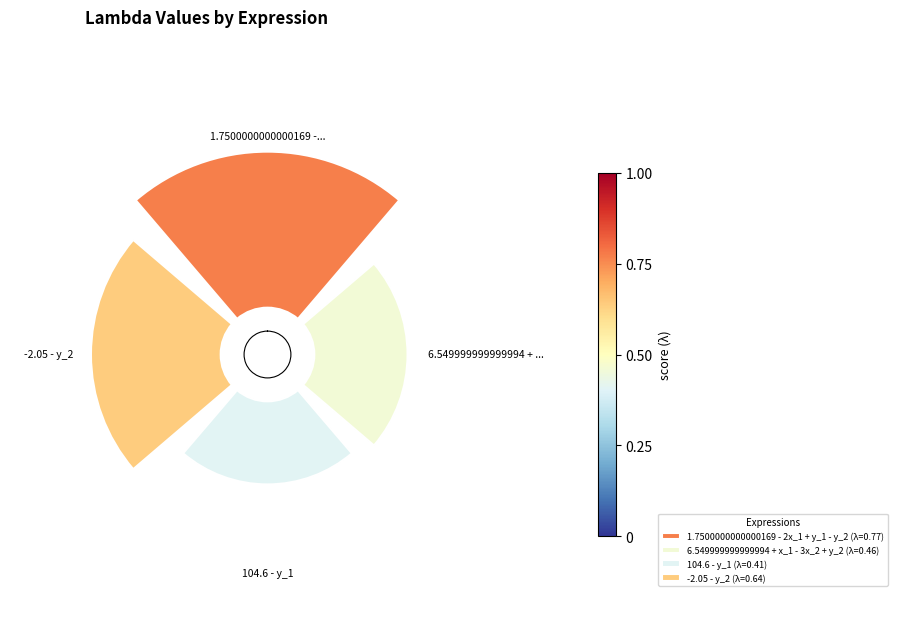

To the nearest percent, what portion does 104.6 - y_1 represent?

18%